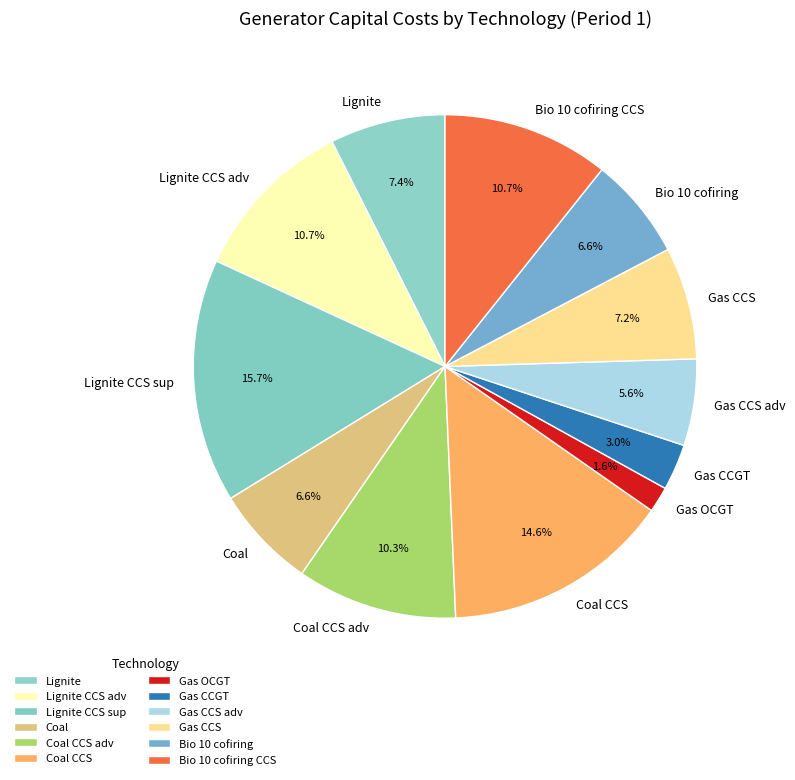

Does any single category account for the majority?

No